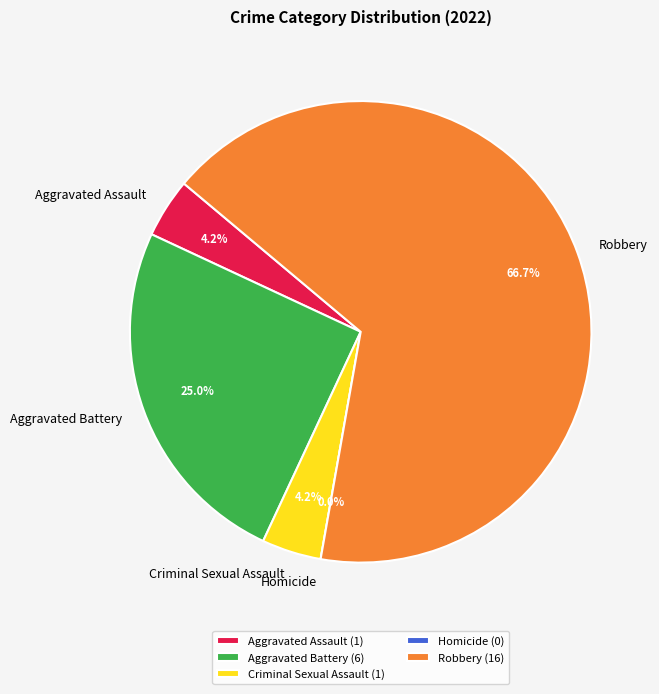

Is the sum of Homicide and Robbery greater than half?

Yes